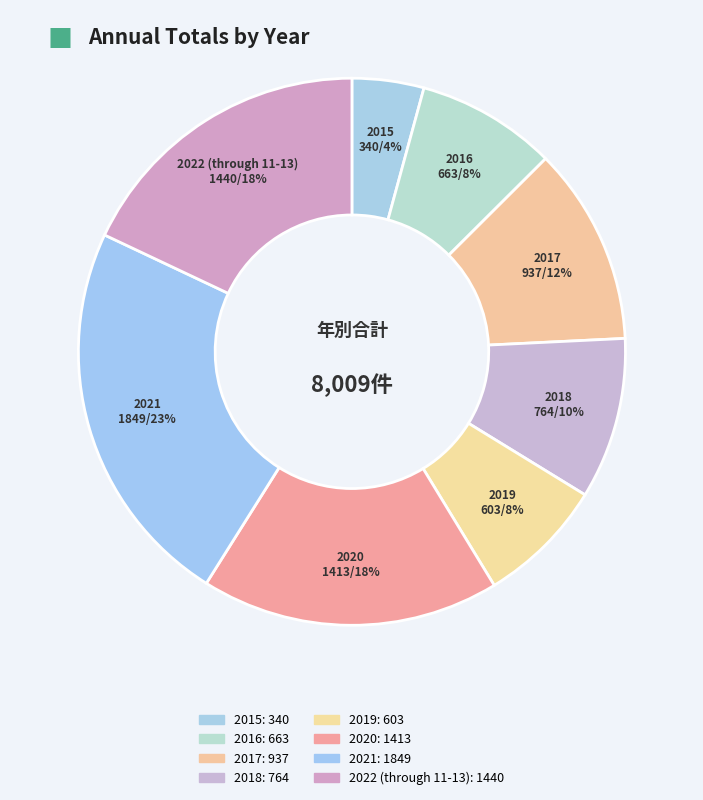

The 2022 (through 11-13) slice represents 18% of the pie. True or false?

True